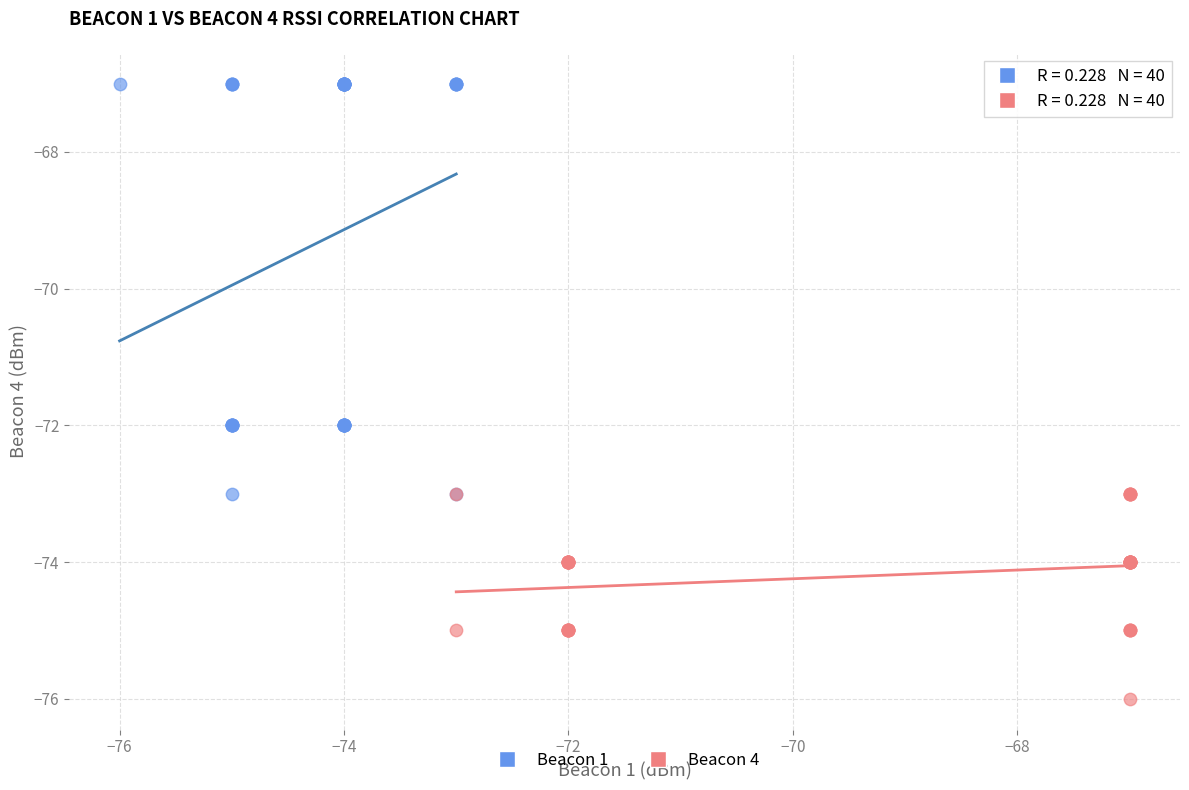

Which series has the largest Y range (max minus min)?

Beacon 1